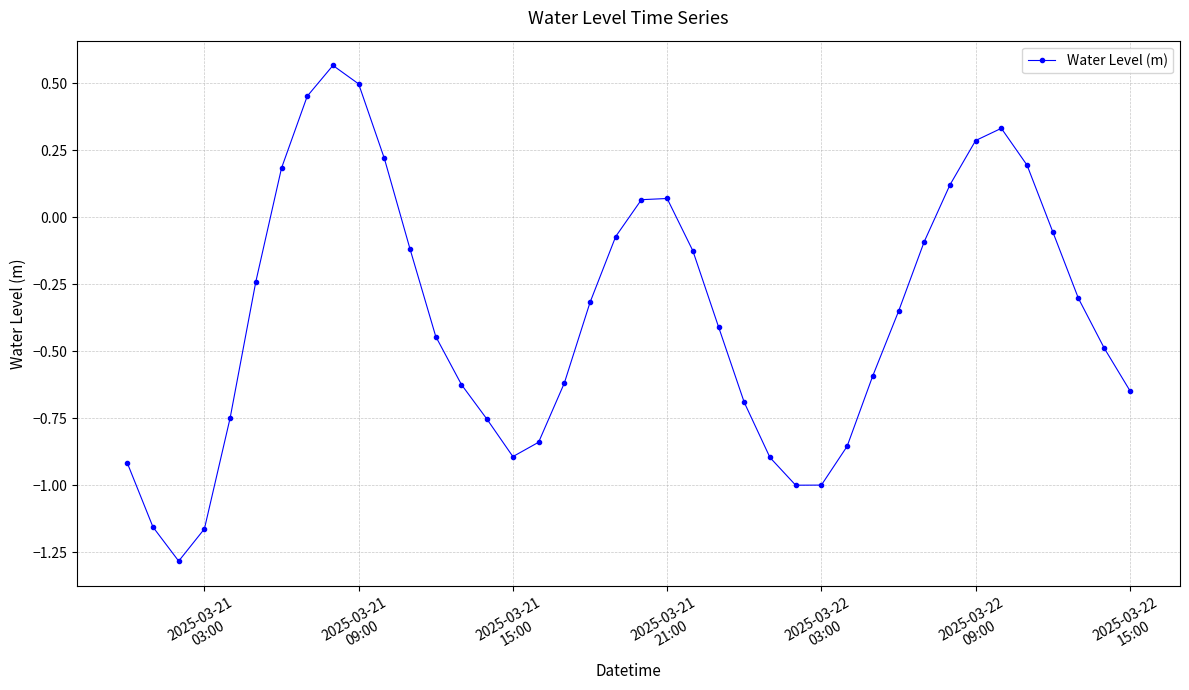

What is the minimum value shown in the chart?

-1.3